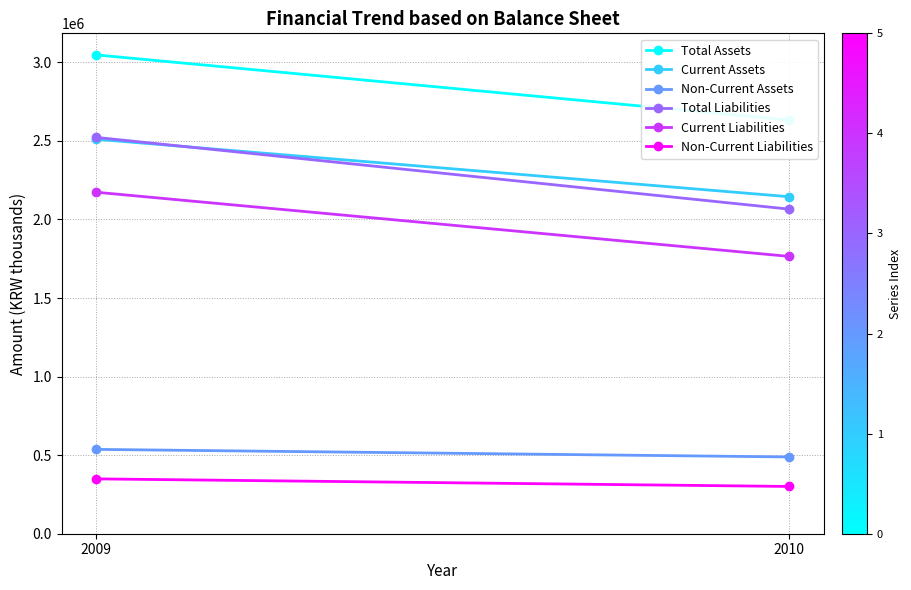

Count the number of data series in this chart.

6